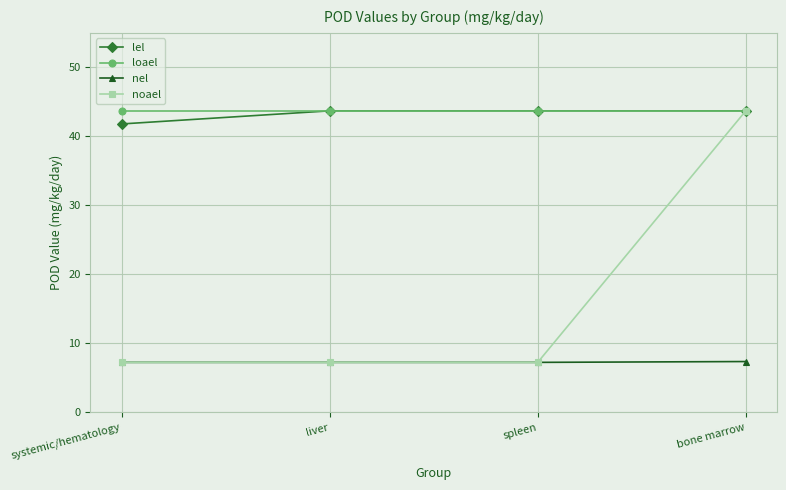

Which series has the largest range (max minus min)?

noael